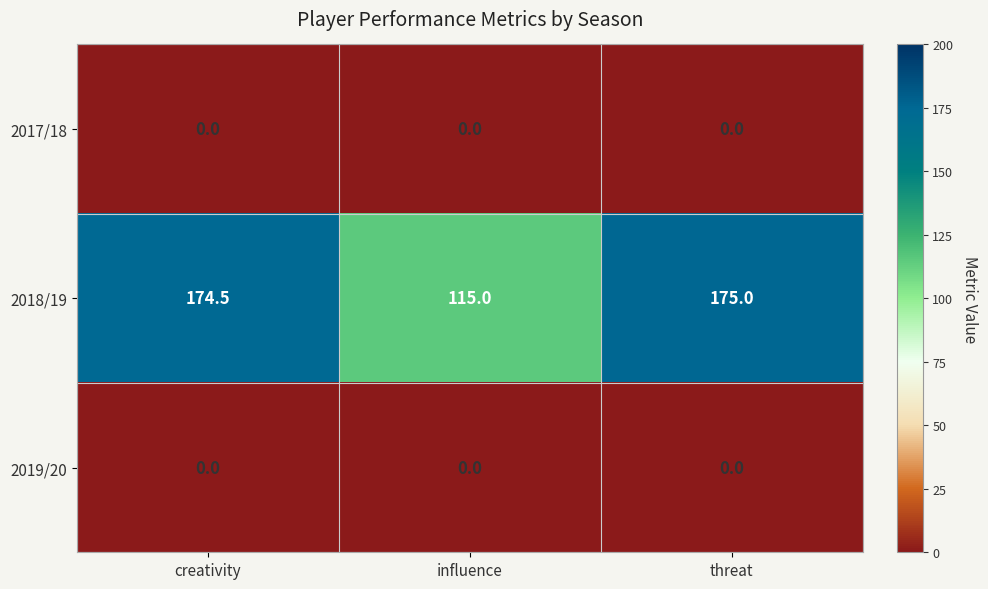

What is the difference between the highest and lowest values at influence?

115.0